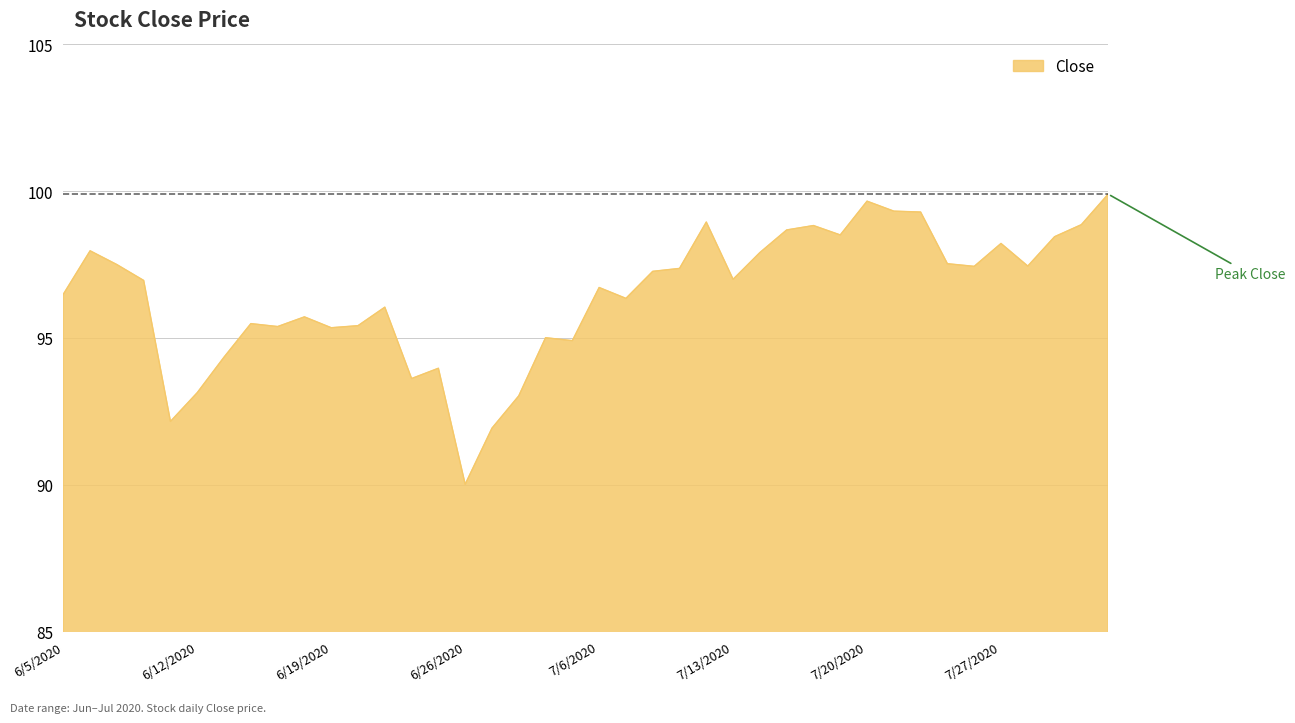

How many lines are shown in the chart?

1